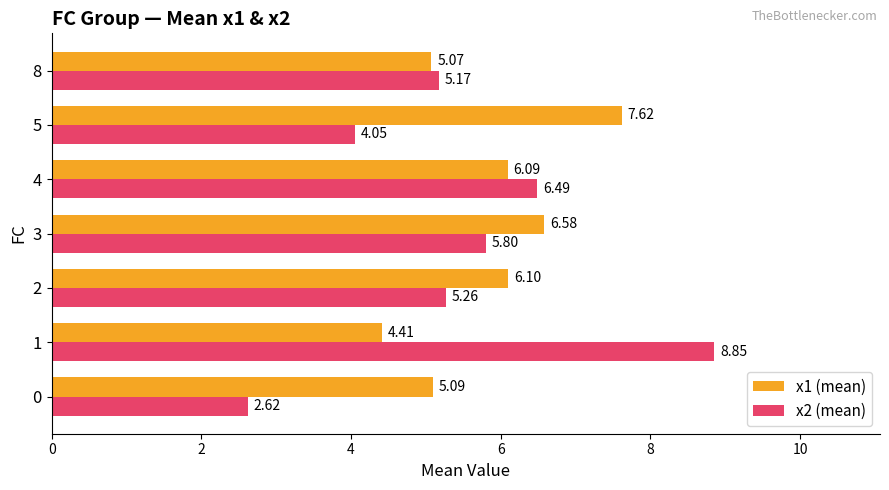

Rank the series by their maximum value, from lowest to highest.

x1 (mean), x2 (mean)